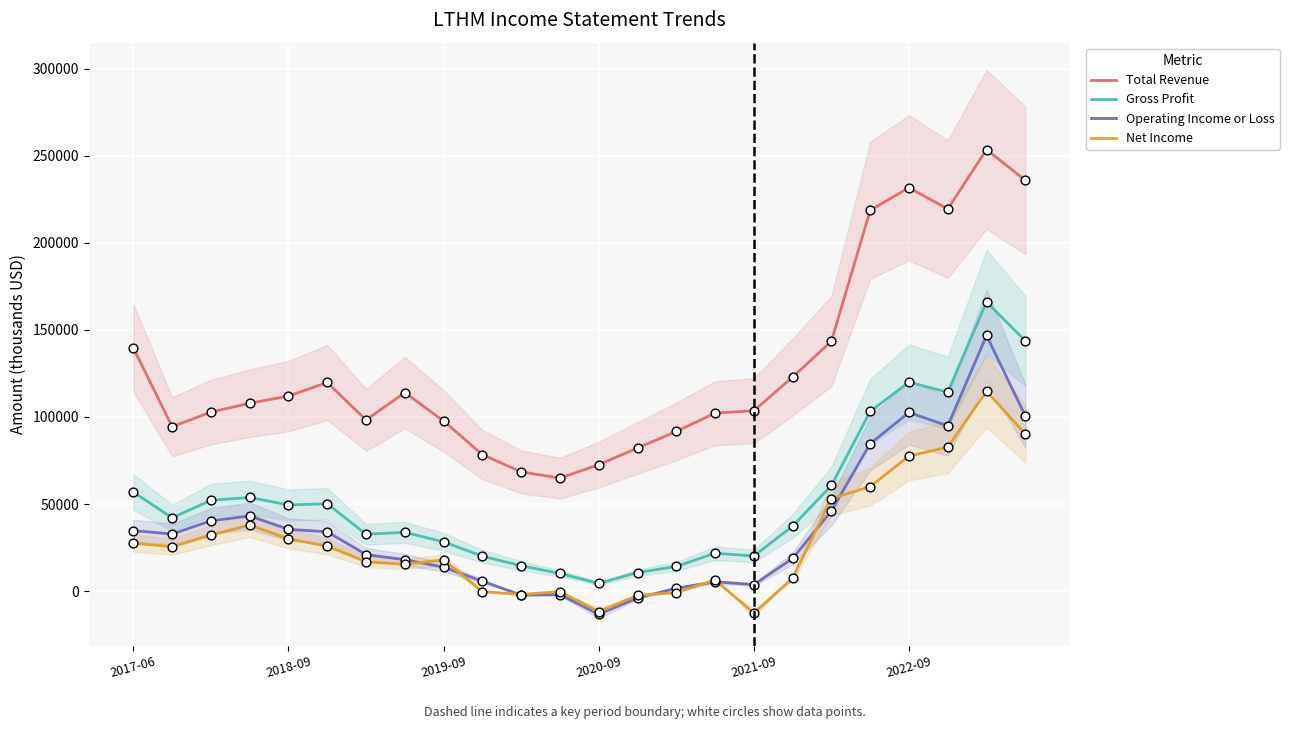

True or false: Total Revenue and Operating Income or Loss intersect in this chart.

False